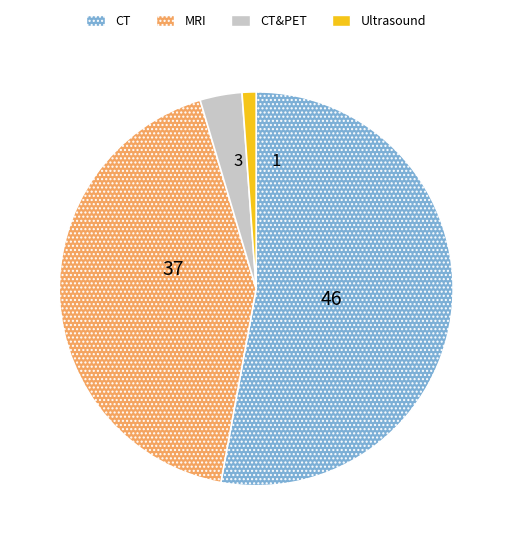

Is there any slice that represents more than half of the pie?

Yes